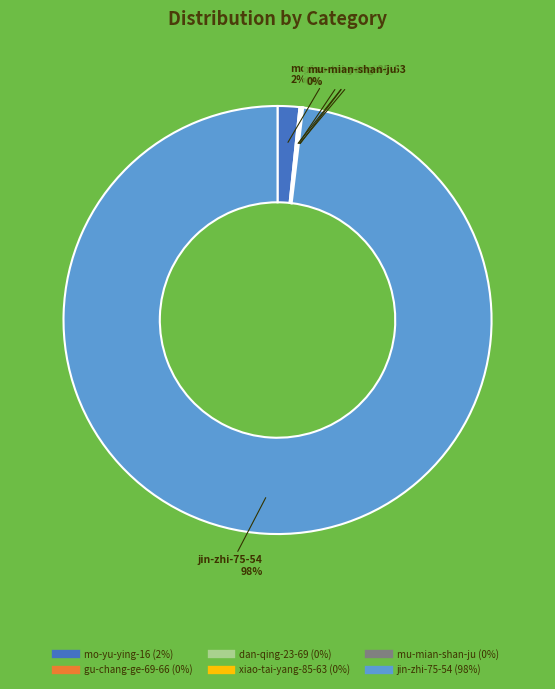

Which slice represents more than half of the pie?

jin-zhi-75-54